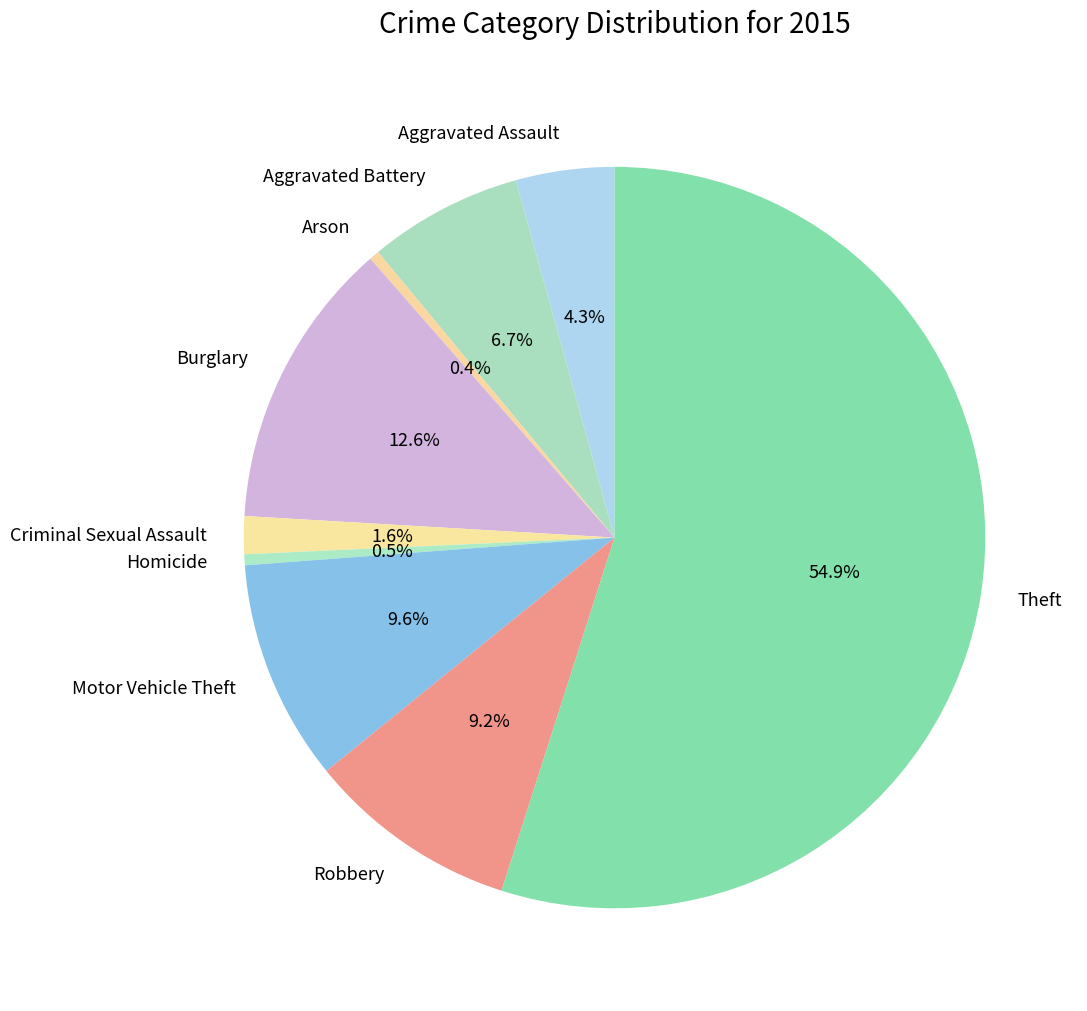

Combined, do Arson and Criminal Sexual Assault account for over 50%?

No